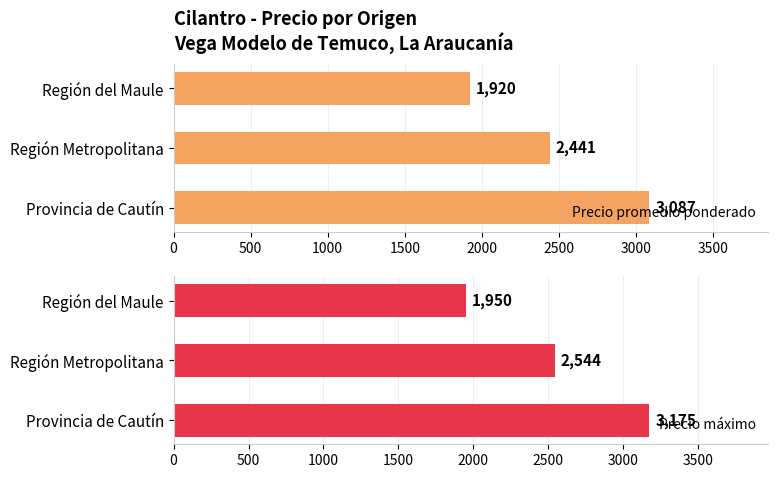

Are the bars grouped side by side (vs. stacked)?

Yes